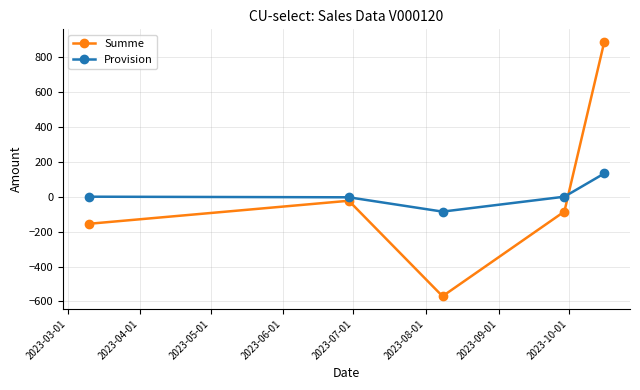

What is the sum of all Provision values?

43.9